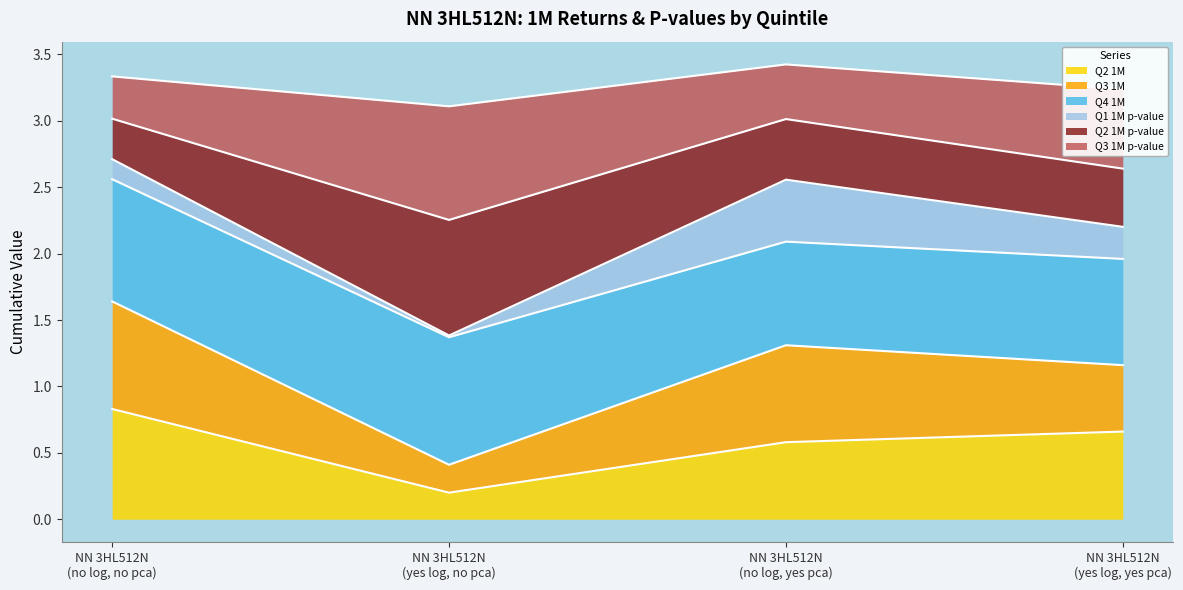

What is the minimum value shown in the chart?

0.2